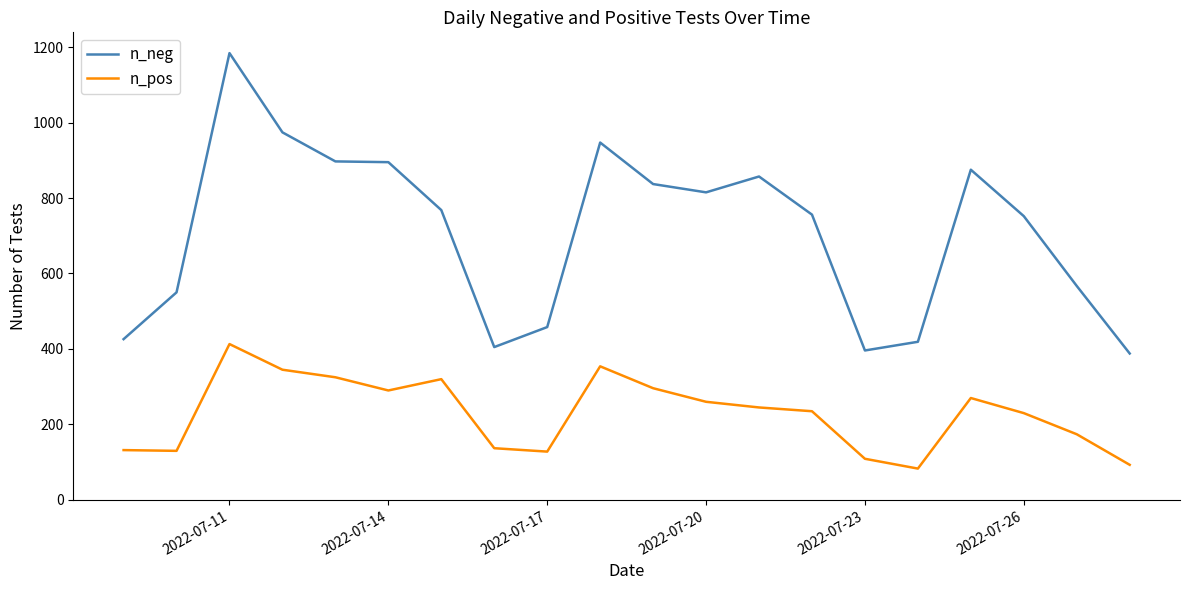

What is the difference between the maximum and minimum values in the n_neg series?

796